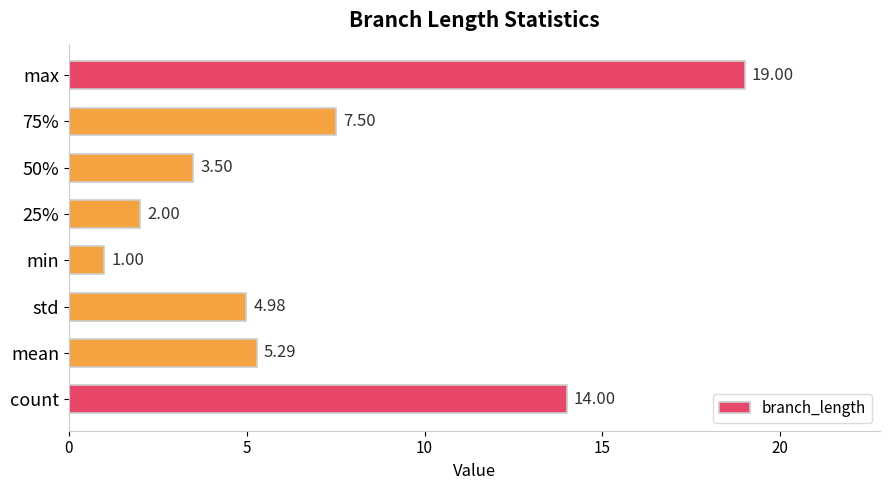

Are the bars grouped side by side (vs. stacked)?

No